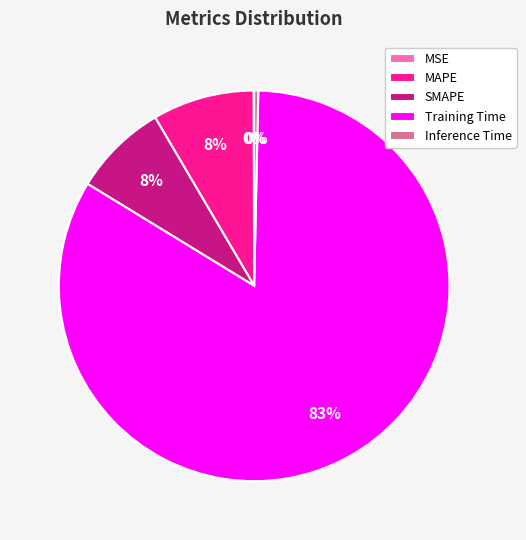

To the nearest percent, what is the average slice percentage?

20%